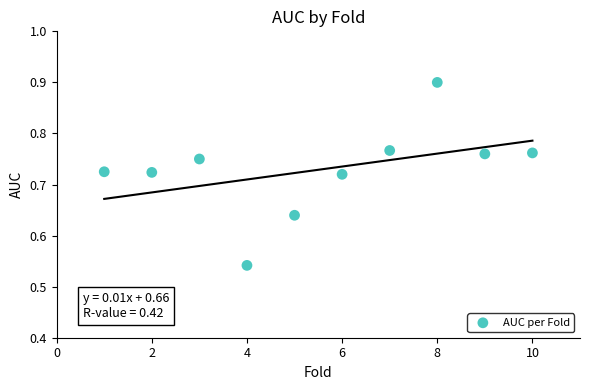

What is the average X value?

5.5